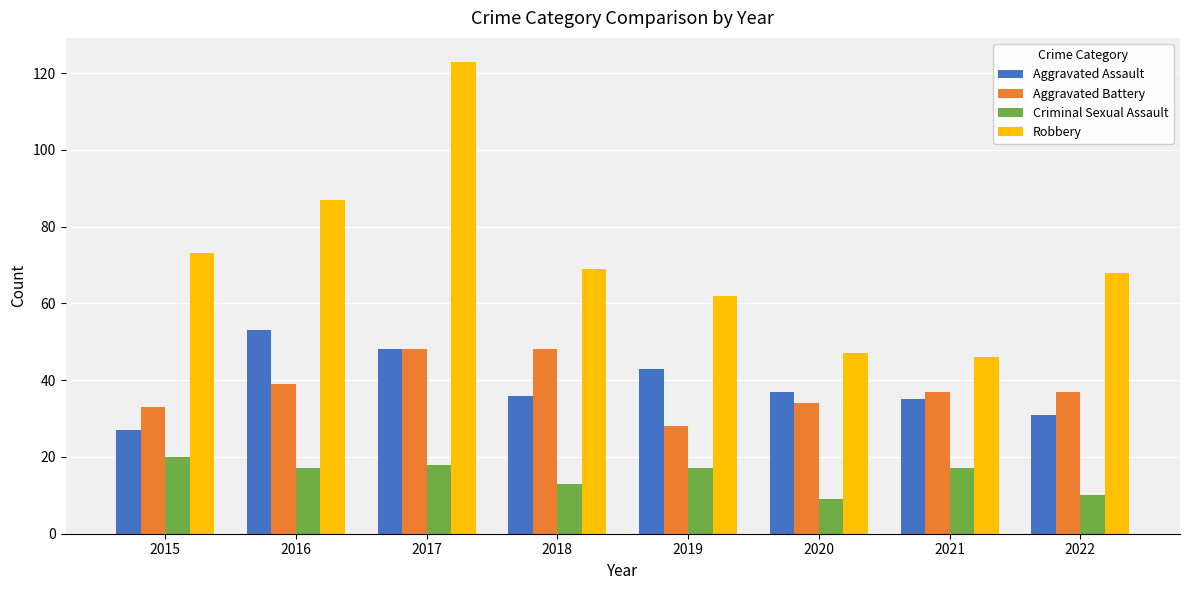

What is the greatest value displayed?

123